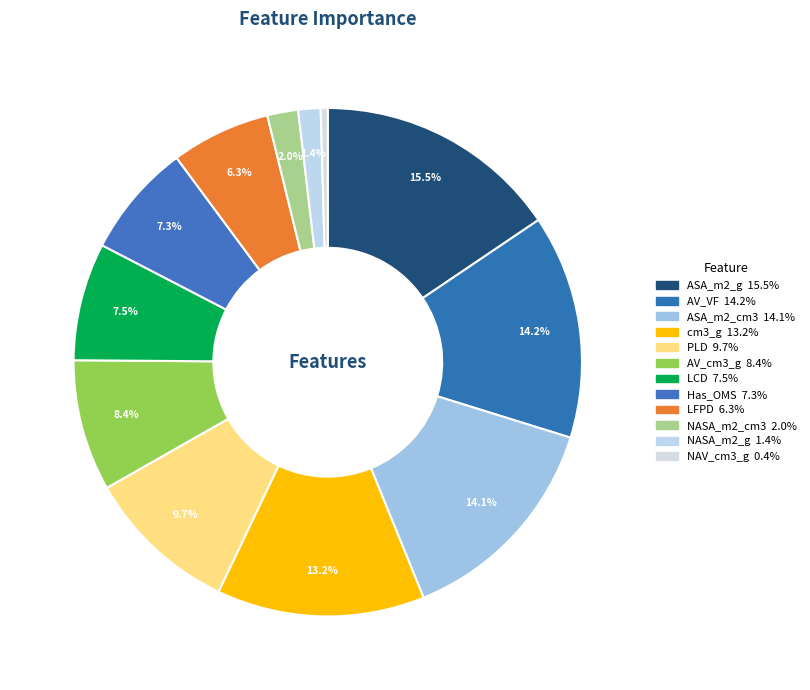

Combined, do PLD and LCD account for over 50%?

No